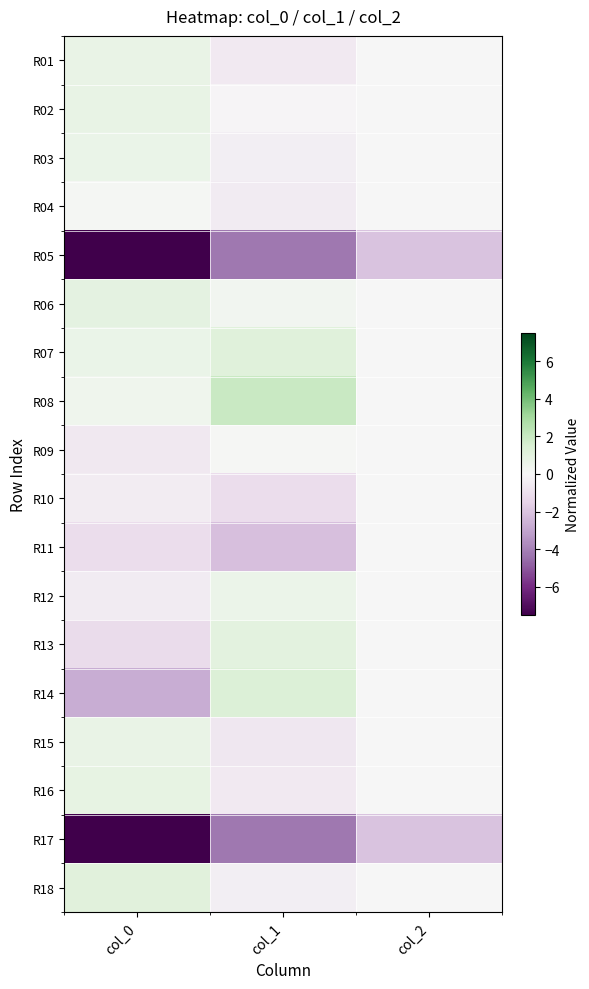

At col_1, list the series in order from largest to smallest.

R08, R14, R07, R13, R12, R06, R09, R02, R18, R03, R04, R16, R01, R15, R10, R11, R05, R17